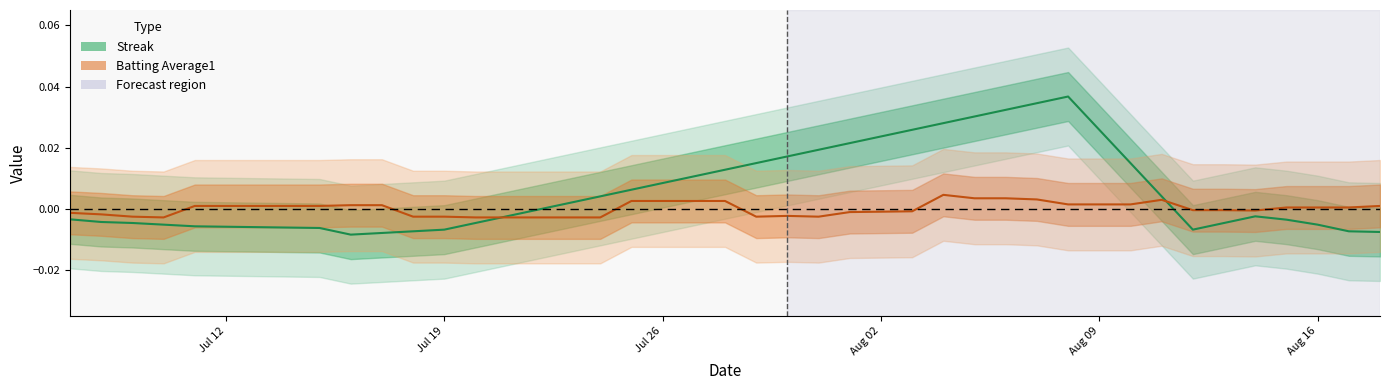

How many times do Batting Average1 and Streak cross each other?

2